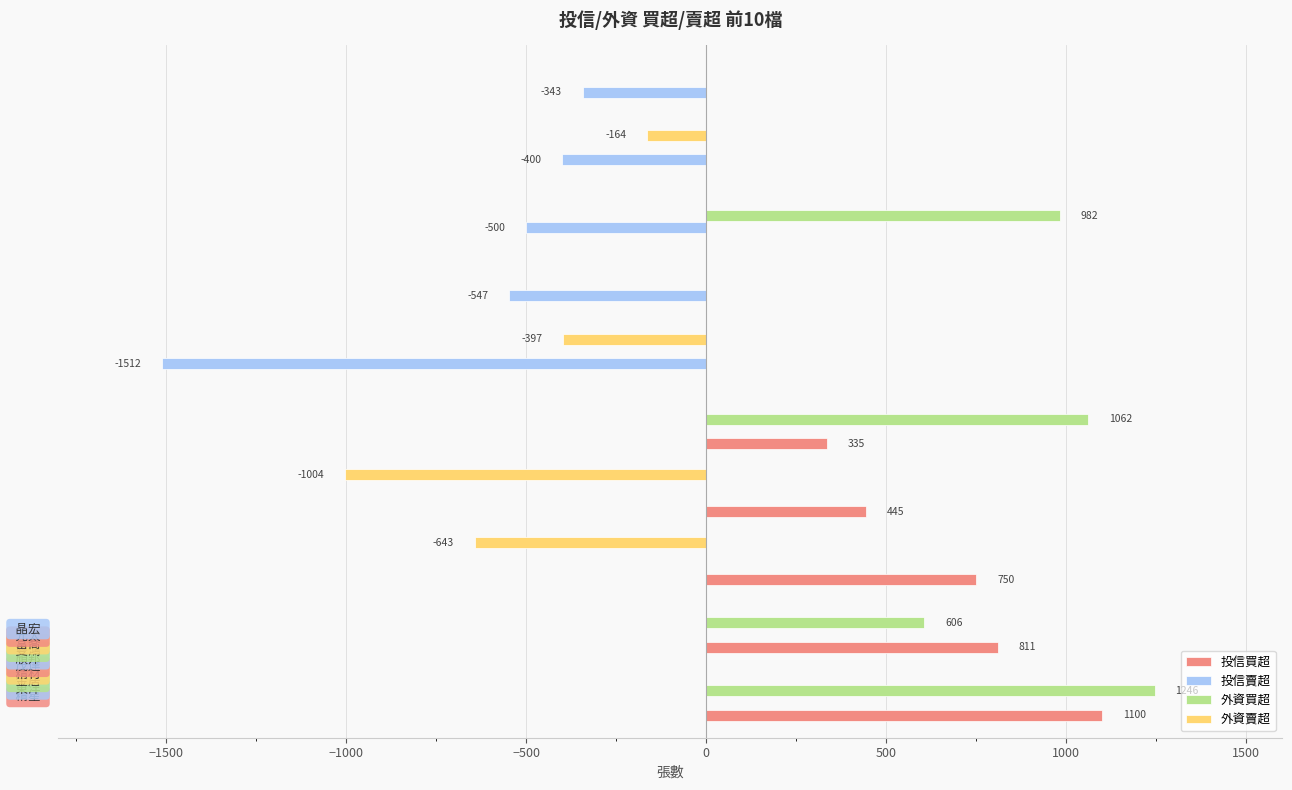

What is the sum of all 投信買超 values?

3441